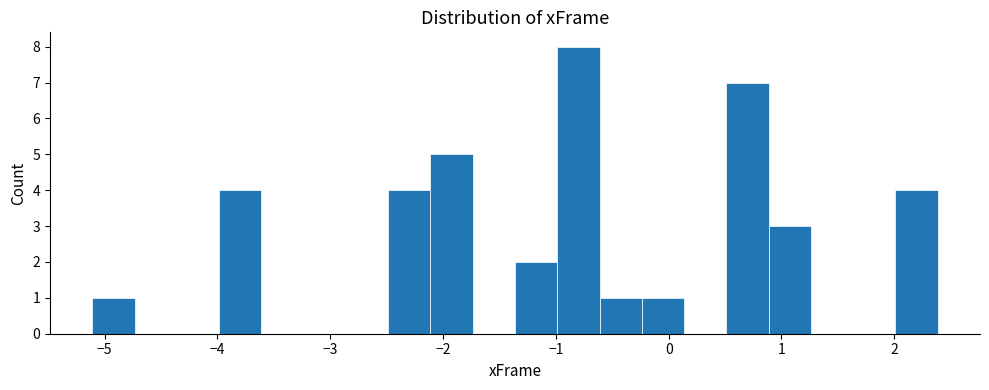

Read against the x-axis, roughly where is the centre of the tallest bar?

-0.8